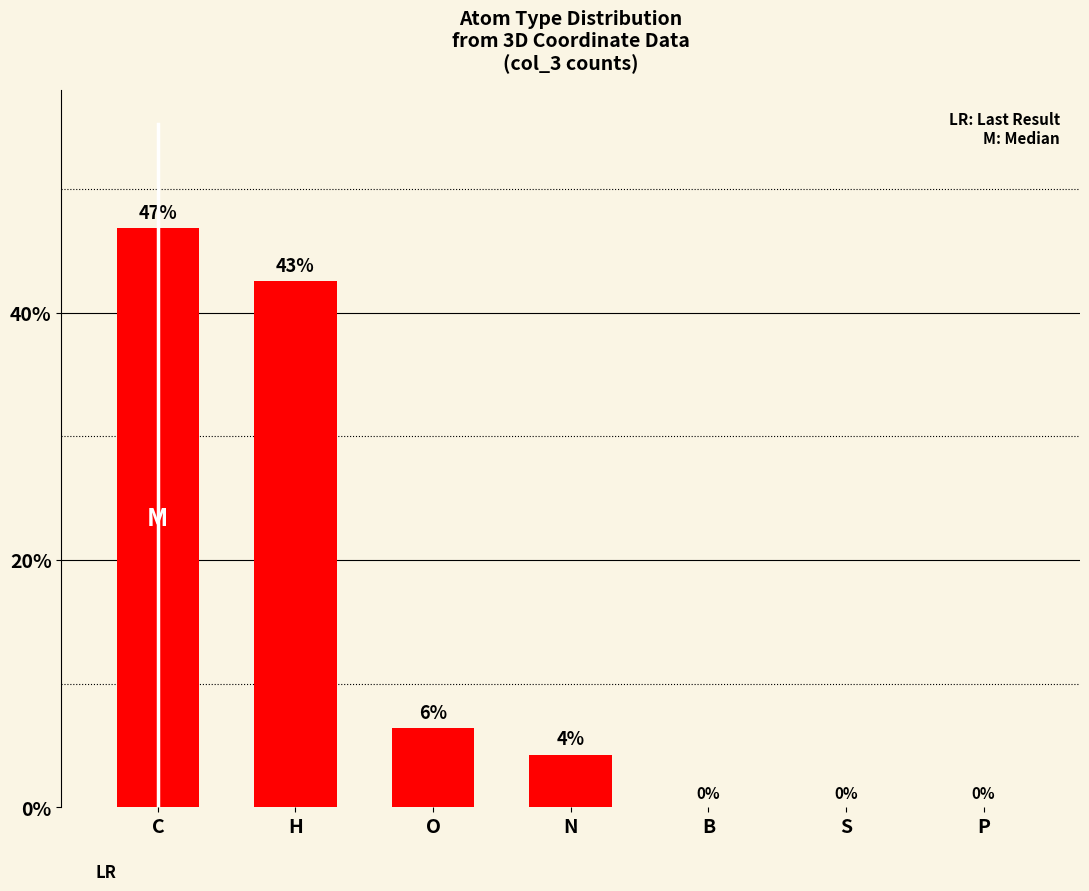

Between P and H, which is larger?

H